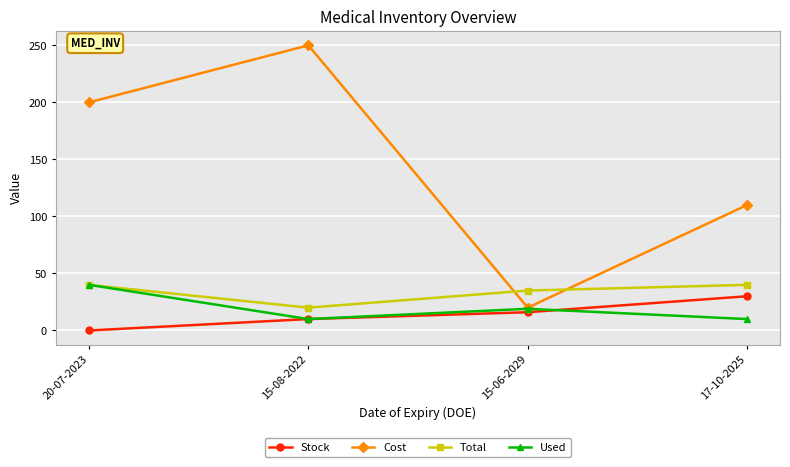

Is it true that Used equals 40 at 20-07-2023?

True